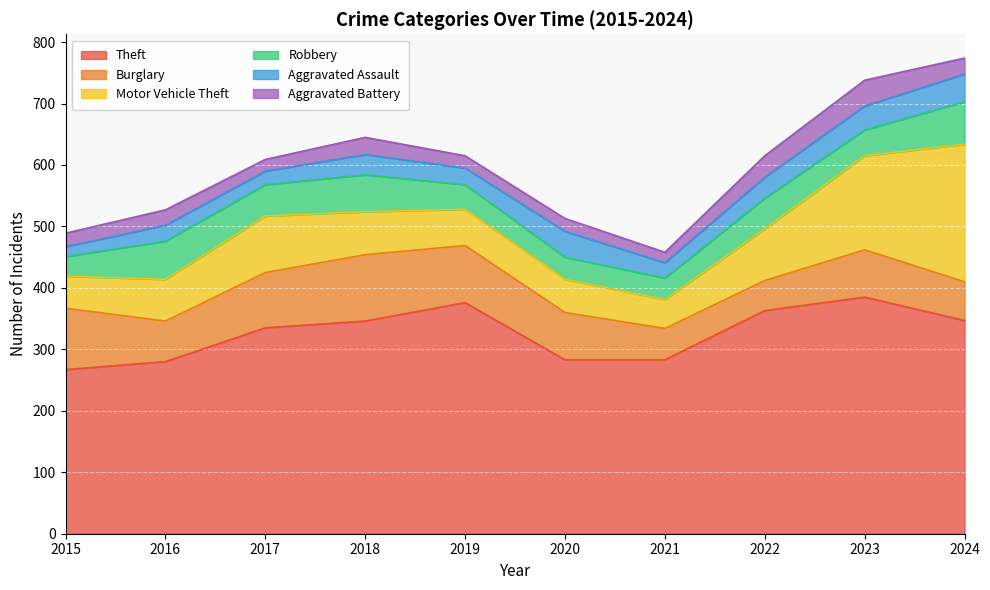

What is the highest value of the Burglary series?

108